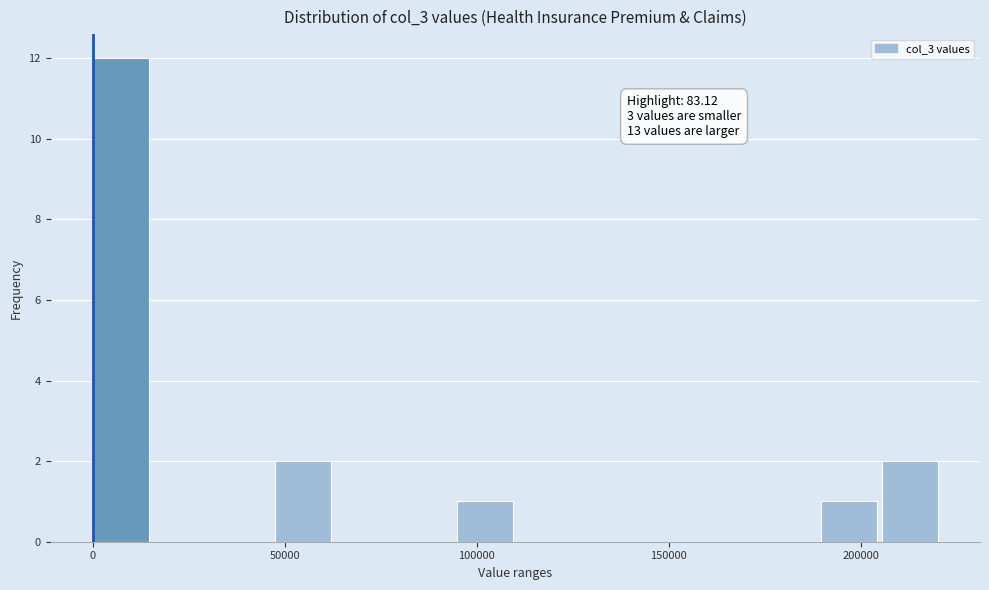

Around what value on the x-axis is the tallest bar? Give the approximate position of its centre, as read against the axis.

5000